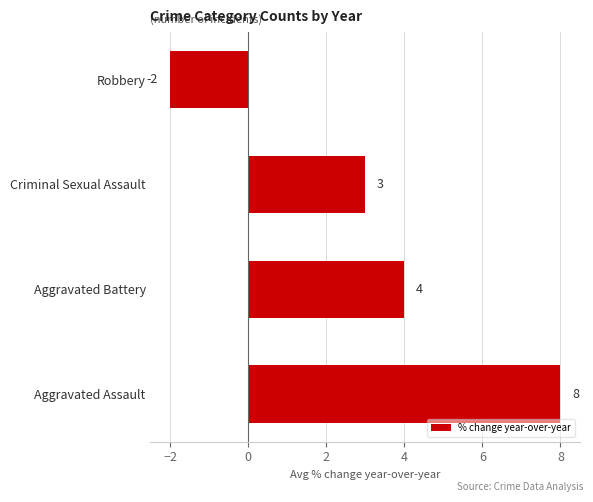

The value at Aggravated Battery is 4. True or false?

True